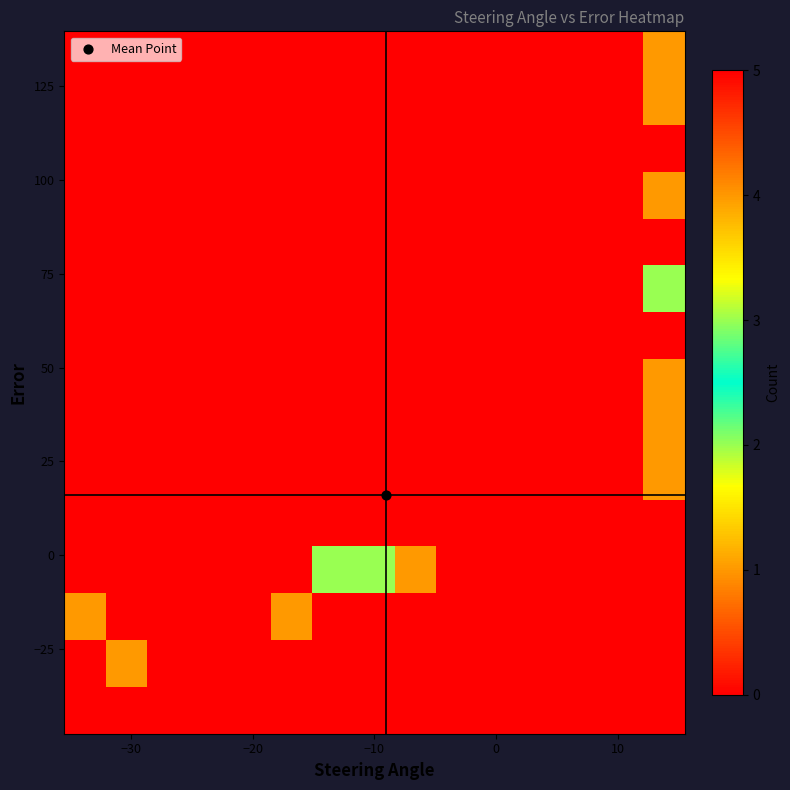

How many series are shown in this chart?

15